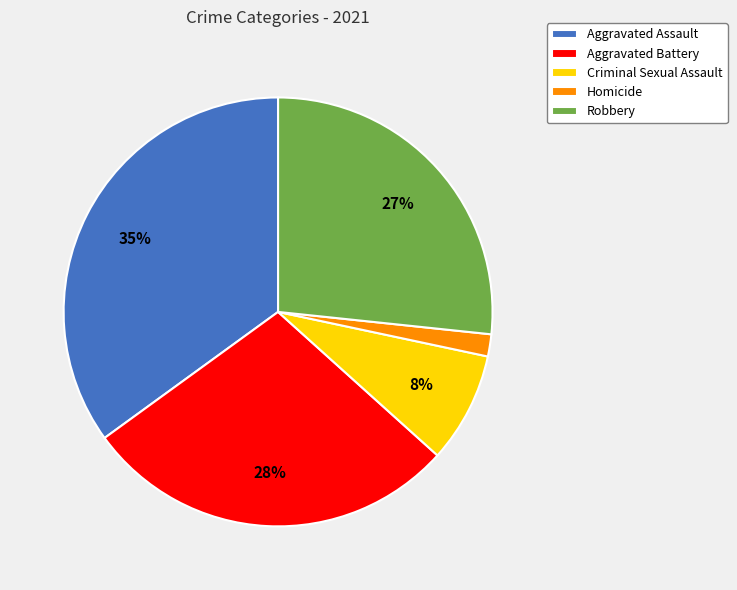

Between Homicide and Aggravated Battery, which is larger?

Aggravated Battery